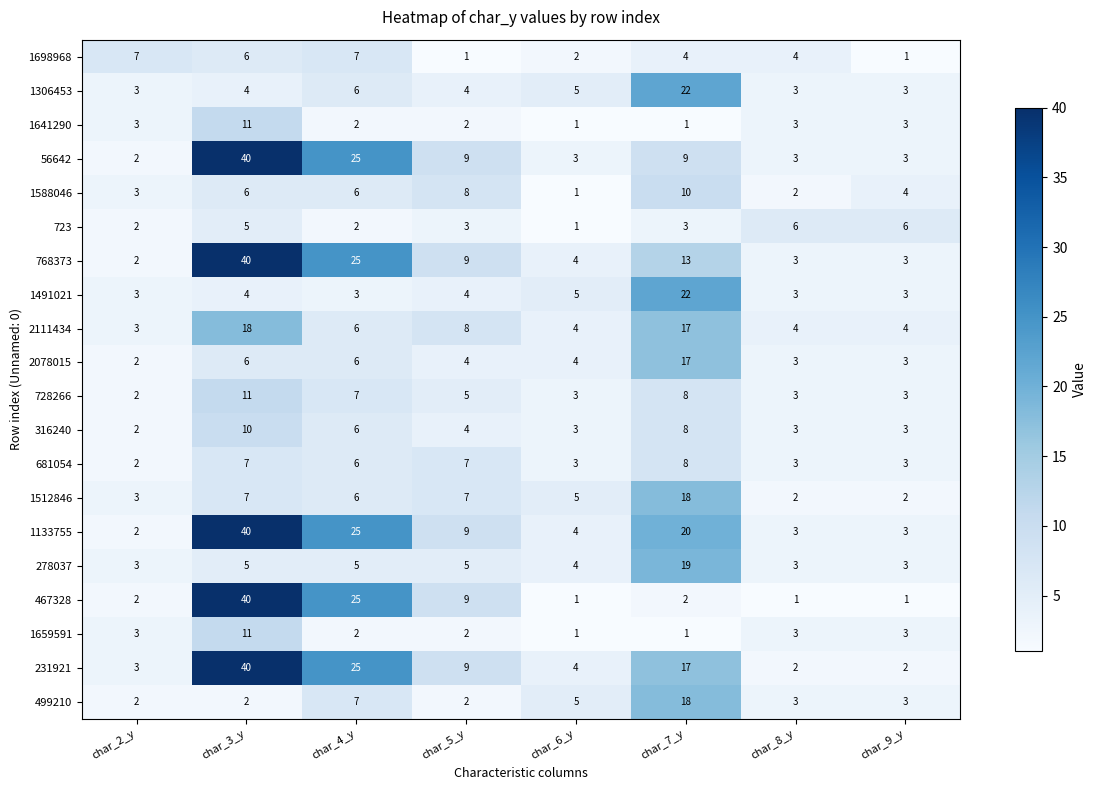

The value of 467328 at char_4_y is 16. True or false?

False